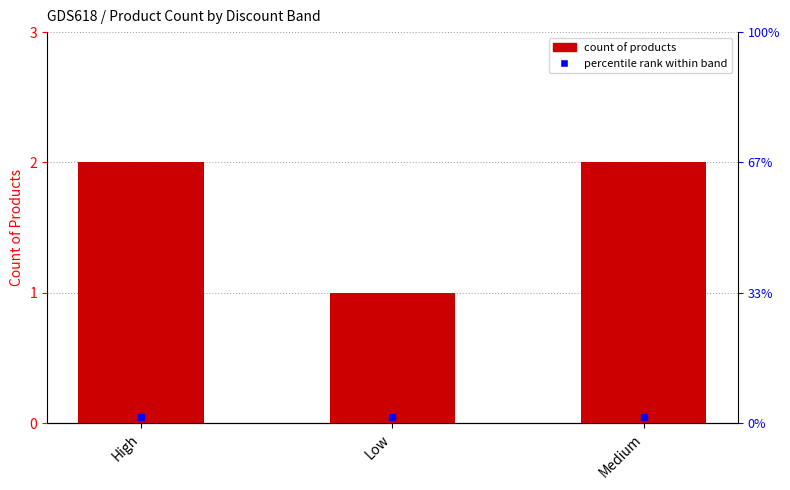

What is the ratio of the value at High to the value at Medium?

1.0